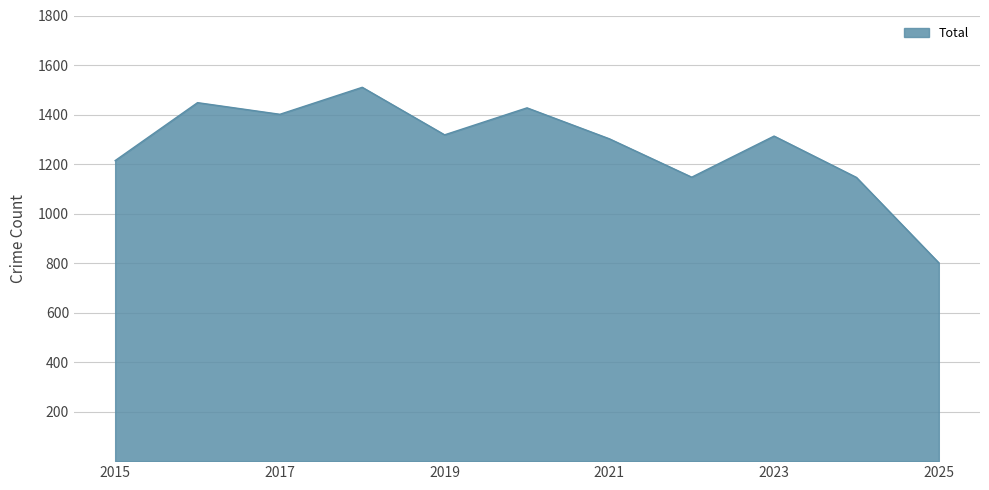

What is the difference between the maximum and minimum values?

709